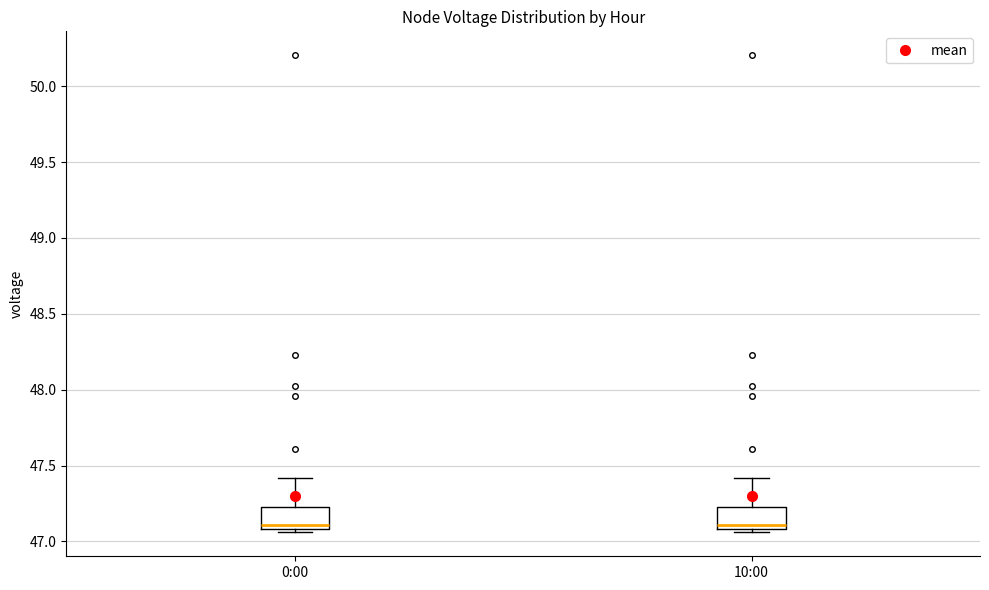

Reading left to right, read every box against the y-axis: the position of its median line, the range the box covers, and the ends of its whiskers. The values are not printed on the chart, so give them approximately, as read against the axis.

0:00: median 47.10 (just above the box's lower edge), box 47.10 to 47.25, whiskers 47.05 to 47.40
10:00: median 47.10 (just above the box's lower edge), box 47.10 to 47.25, whiskers 47.05 to 47.40